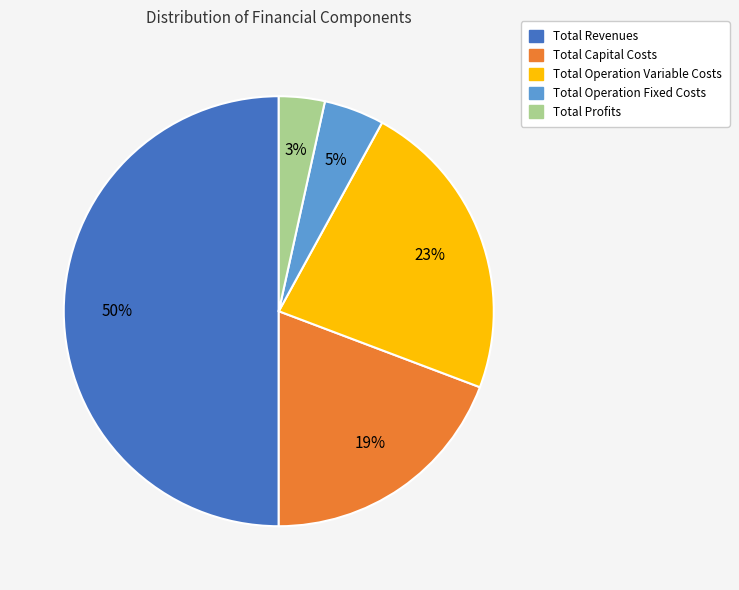

Do Total Operation Fixed Costs and Total Profits together represent more than half of the pie?

No